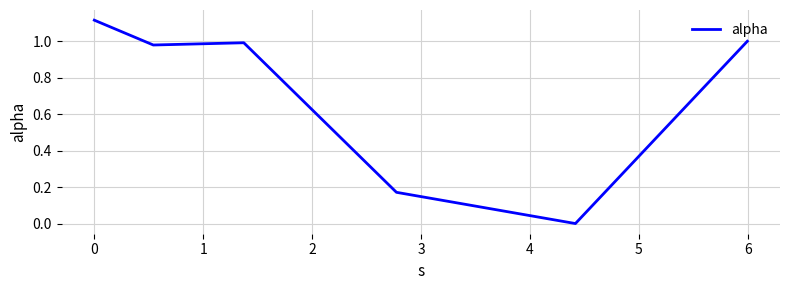

What is the sum of all values?

4.3